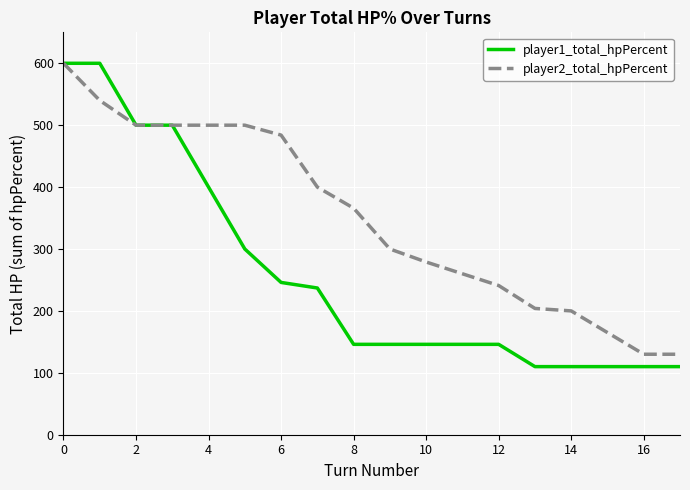

Which series has the largest total across all categories?

player2_total_hpPercent